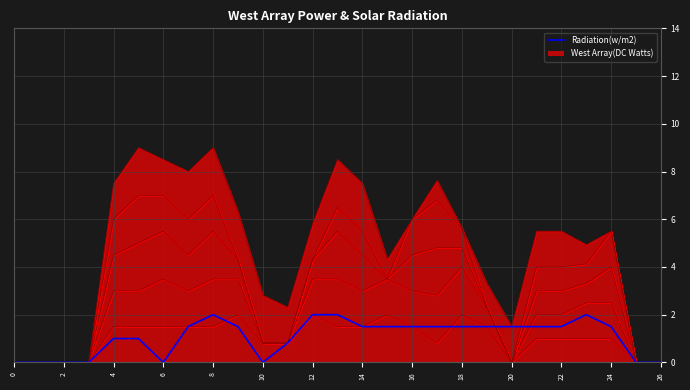

What is the label of the 19th point from the left?

18